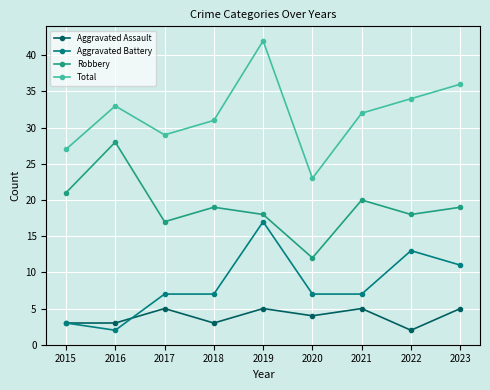

Which category has the highest value in the Robbery series?

2016